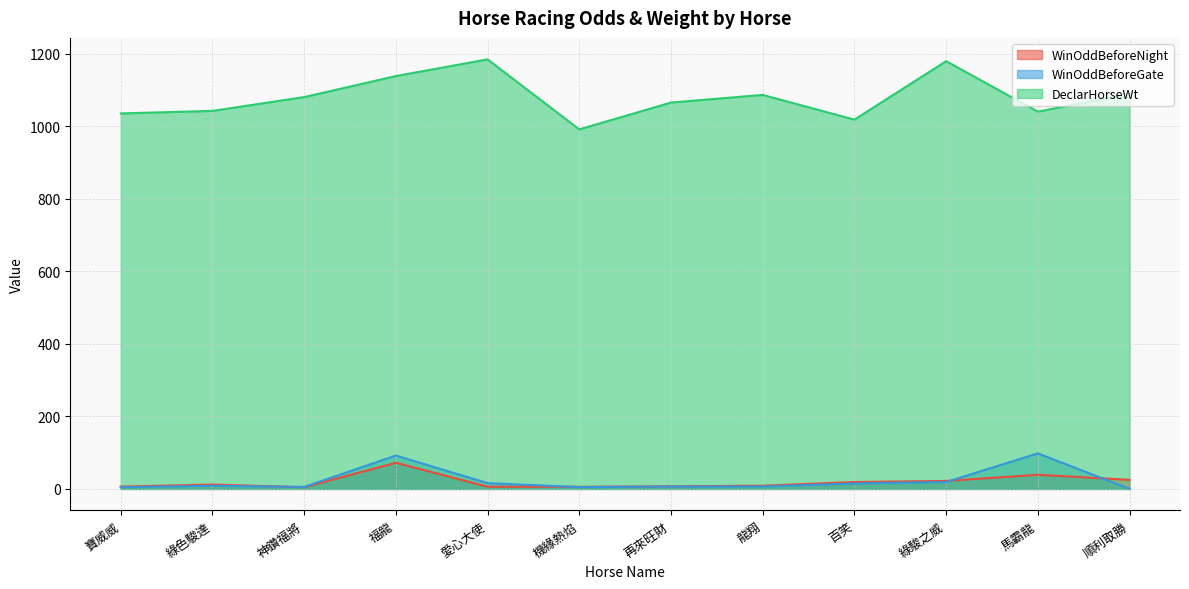

What is the value of the WinOddBeforeGate point at the 10th from the left?

19.0